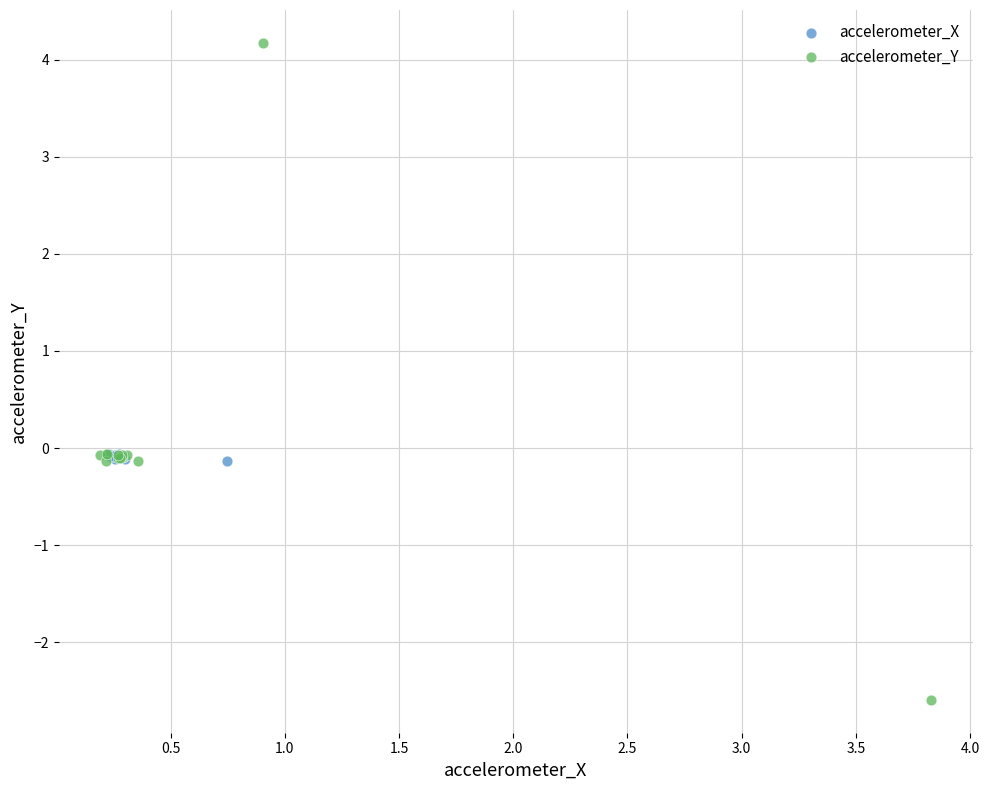

Which series has the largest Y range (max minus min)?

accelerometer_Y